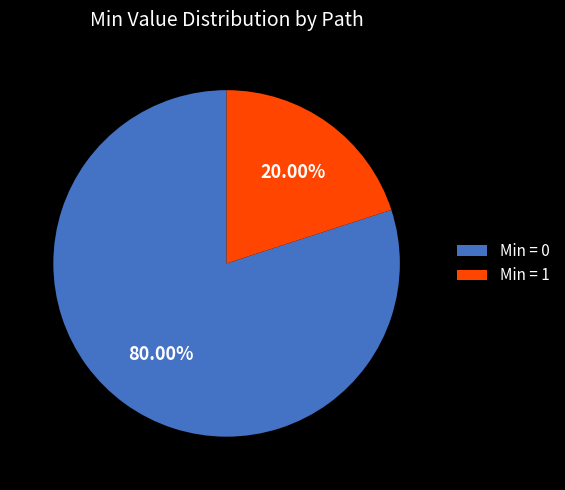

Which category accounts for the majority?

Min = 0